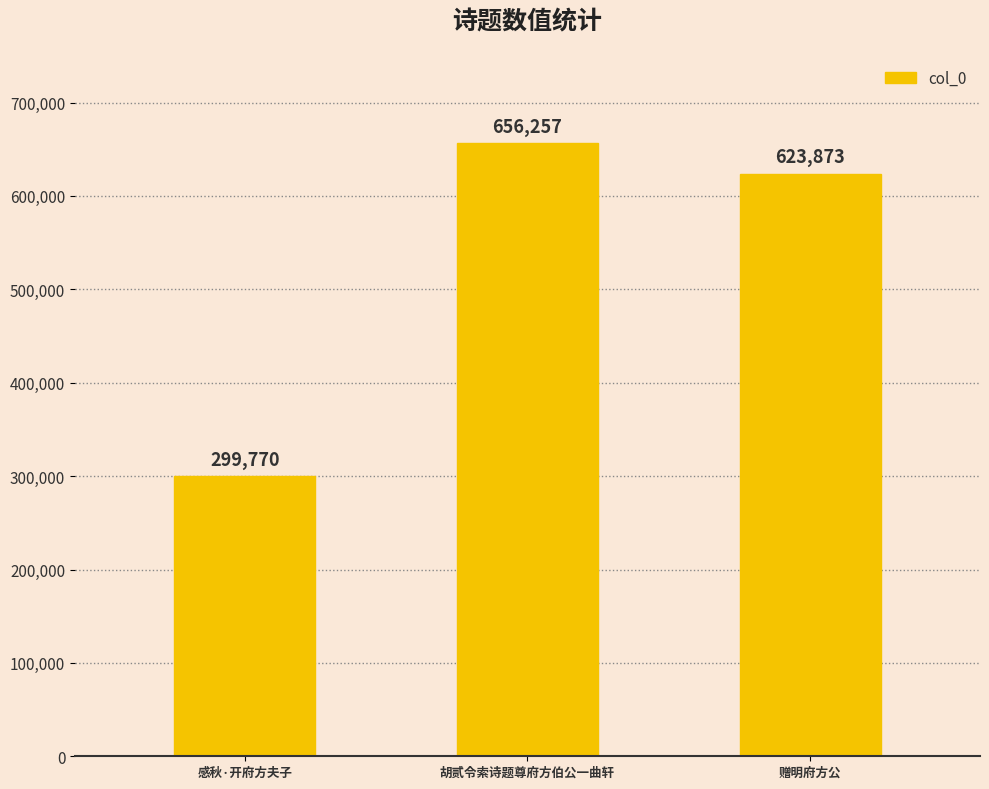

What is the difference between the values at 感秋·开府方夫子 and 赠明府方公?

324103